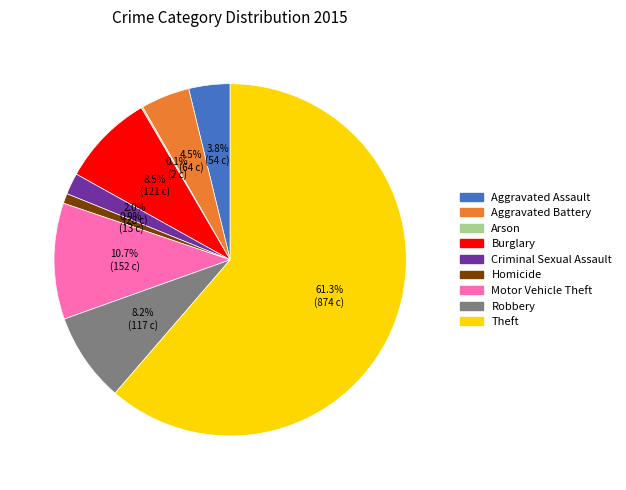

What percentage do Homicide and Aggravated Battery together represent?

5.4%